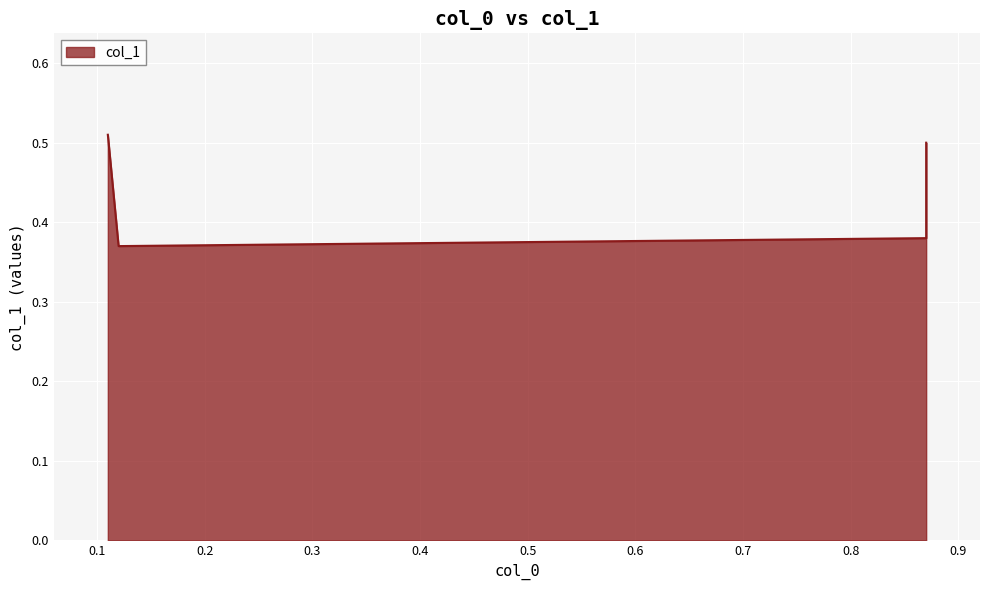

List the labels in order of value, smallest first.

0.12, 0.87, 0.87, 0.11